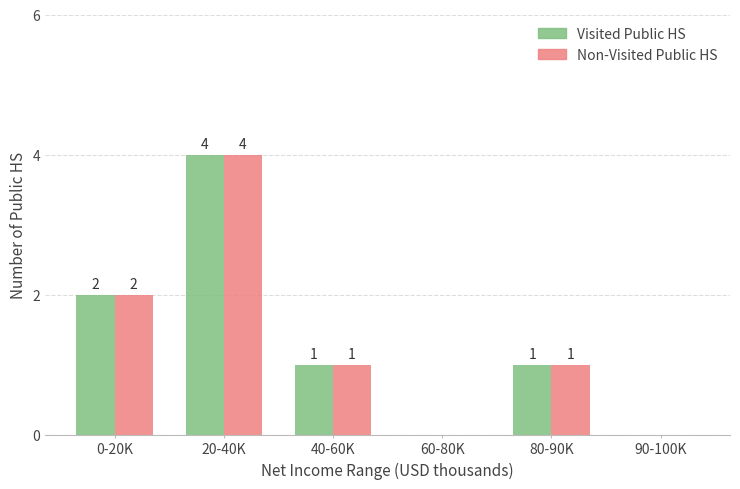

Reading right to left, what are all the values shown in this chart?

Visited Public HS: 90-100K=0	80-90K=1	60-80K=0	40-60K=1	20-40K=4	0-20K=2
Non-Visited Public HS: 90-100K=0	80-90K=1	60-80K=0	40-60K=1	20-40K=4	0-20K=2